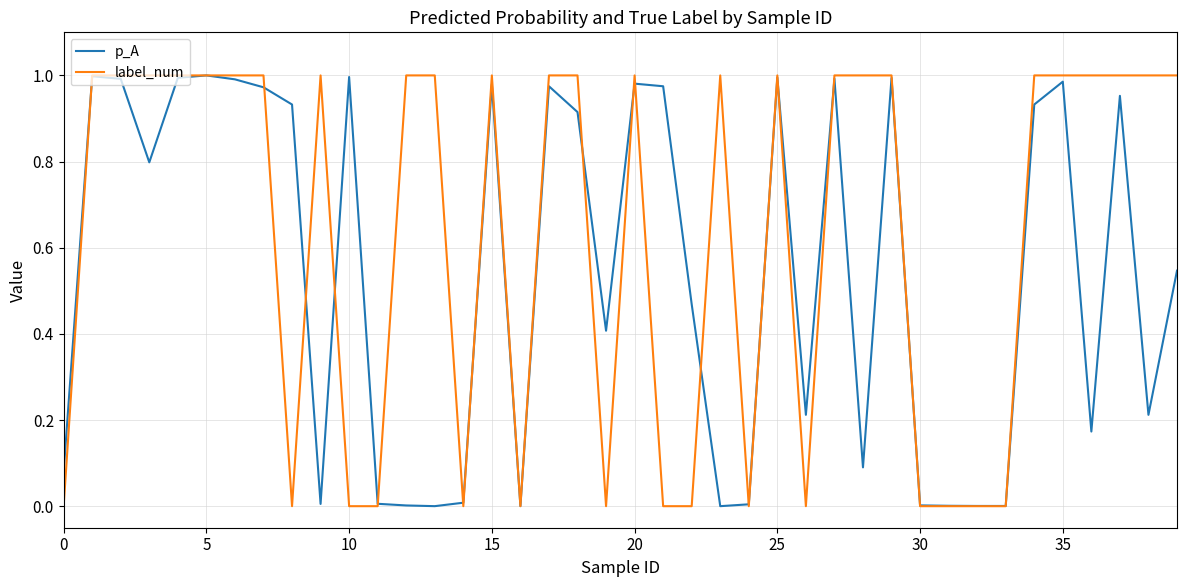

Which series has the largest range (max minus min)?

label_num